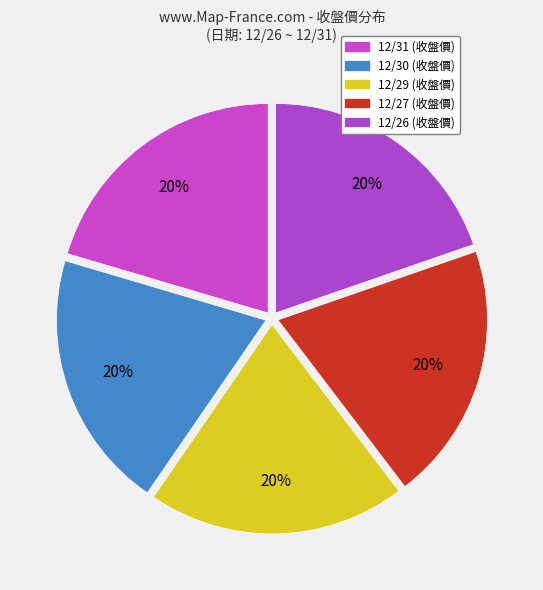

What portion of the pie excludes 12/31?

79.6%